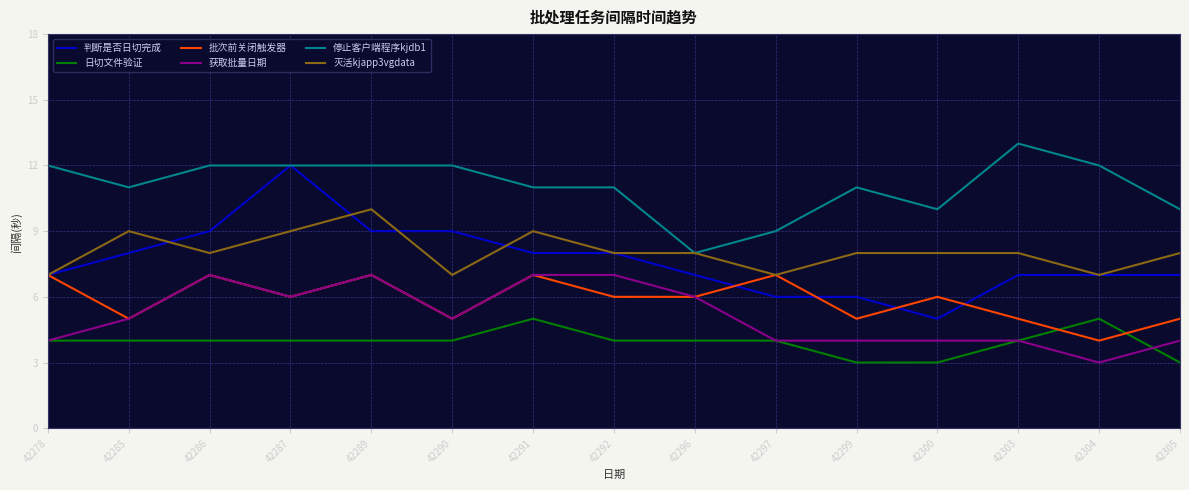

Rank the series at 42299 from highest to lowest value.

停止客户端程序kjdb1, 灭活kjapp3vgdata, 判断是否日切完成, 批次前关闭触发器, 获取批量日期, 日切文件验证